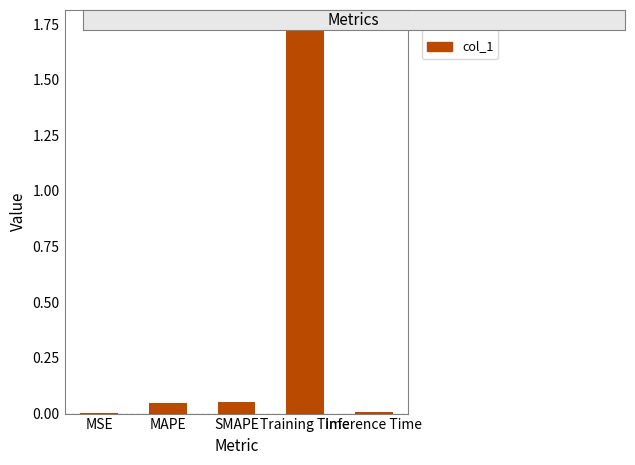

Is it true that the value at MAPE is 0.0?

True